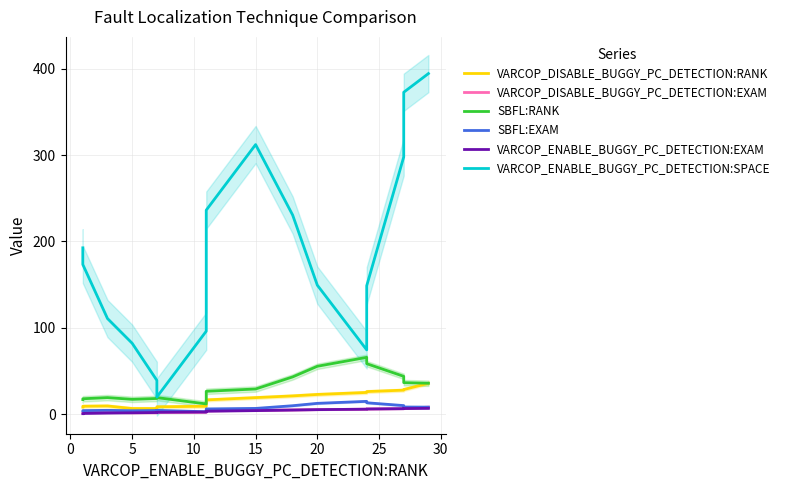

What is the label of the 16th point from the left?

15